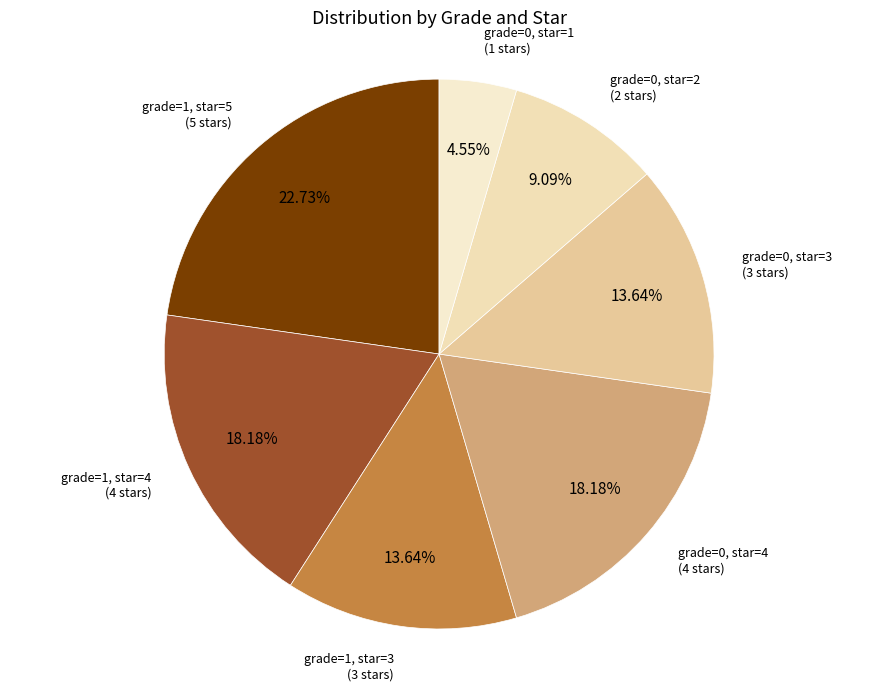

Count the number of slices in the pie.

7